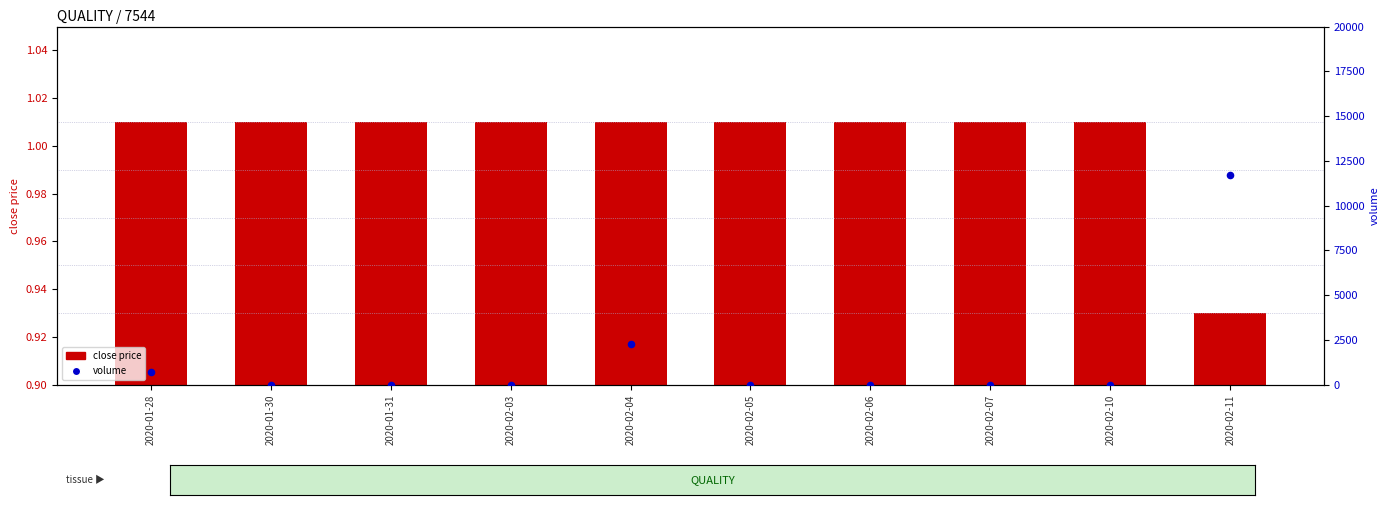

Which series has the widest spread of Y values?

volume